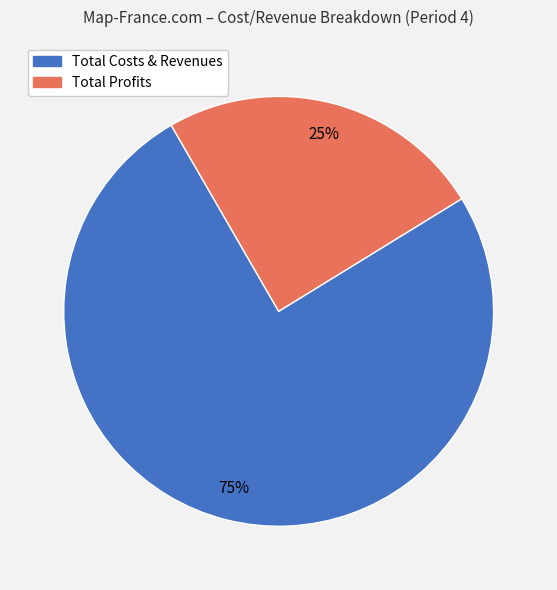

Does any single category account for the majority?

Yes